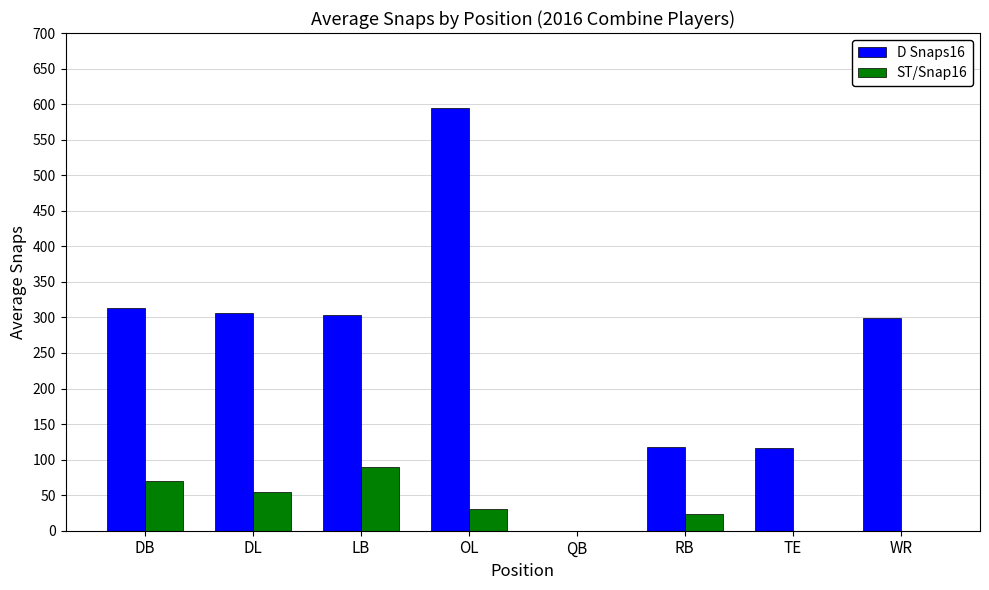

Read the D Snaps16 value at OL.

594.1